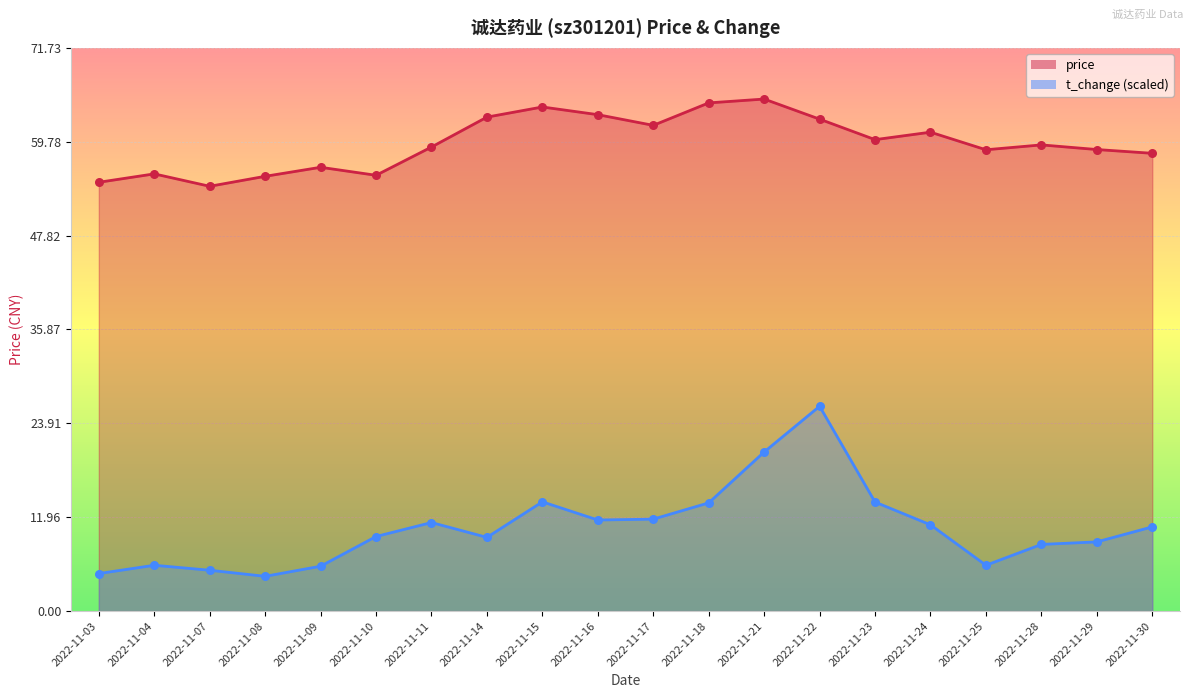

Which series reaches the minimum Y coordinate?

t_change